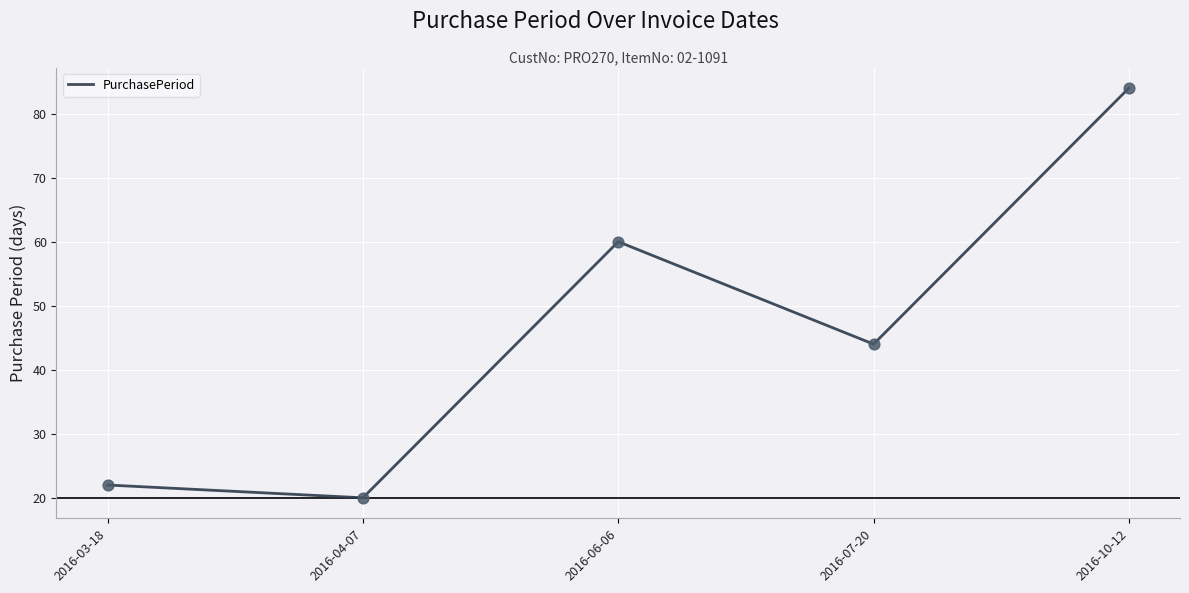

Between 2016-03-18 and 2016-07-20, which is larger?

2016-07-20